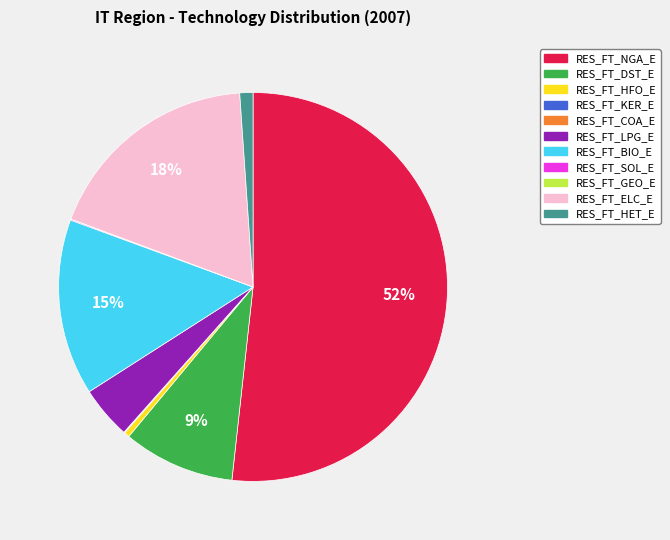

True or false: RES_FT_BIO_E accounts for 15% of the total.

True